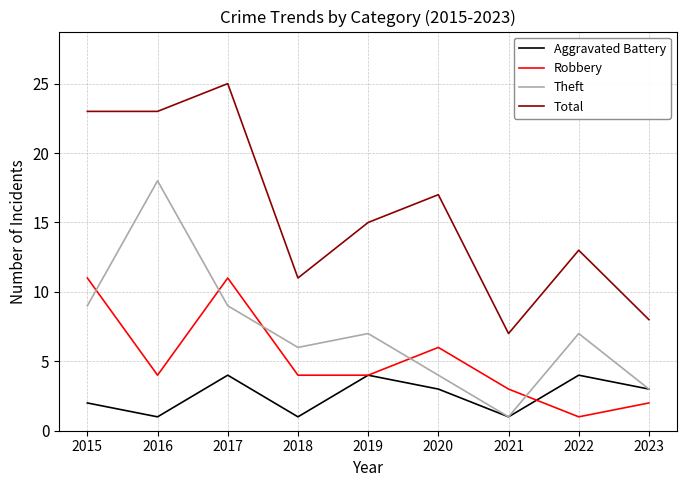

Rank the series by their average value, from highest to lowest.

Total, Theft, Robbery, Aggravated Battery